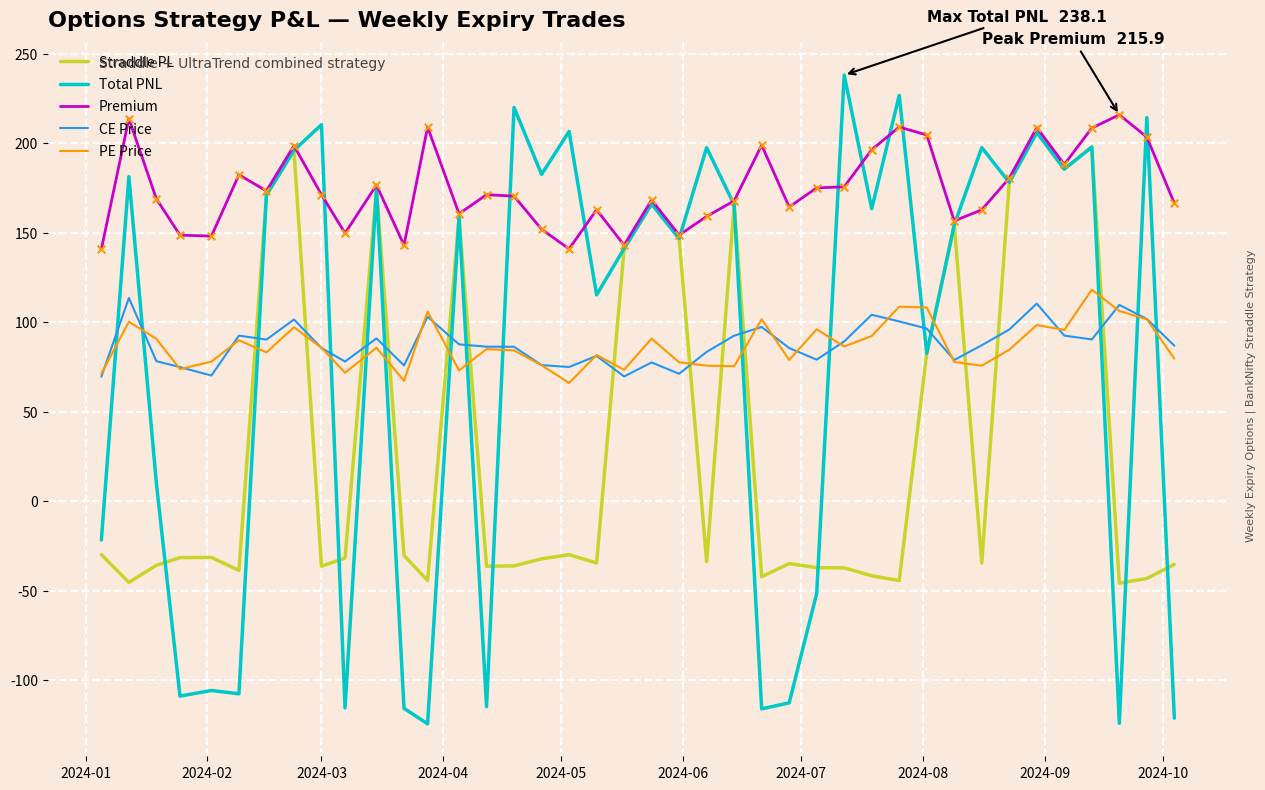

What are all the series names shown in the legend?

Straddle PL, Total PNL, Premium, CE Price, PE Price